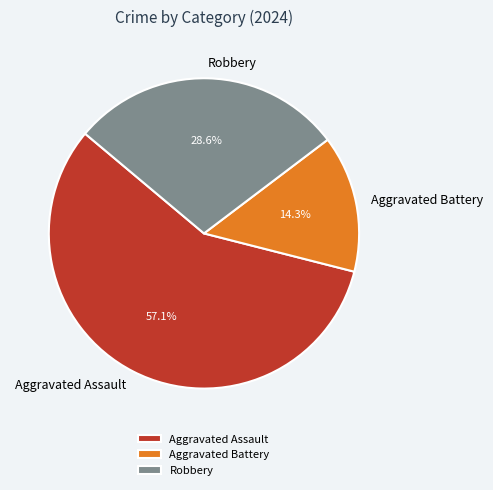

Is it true that Aggravated Battery is 1% of the pie?

False